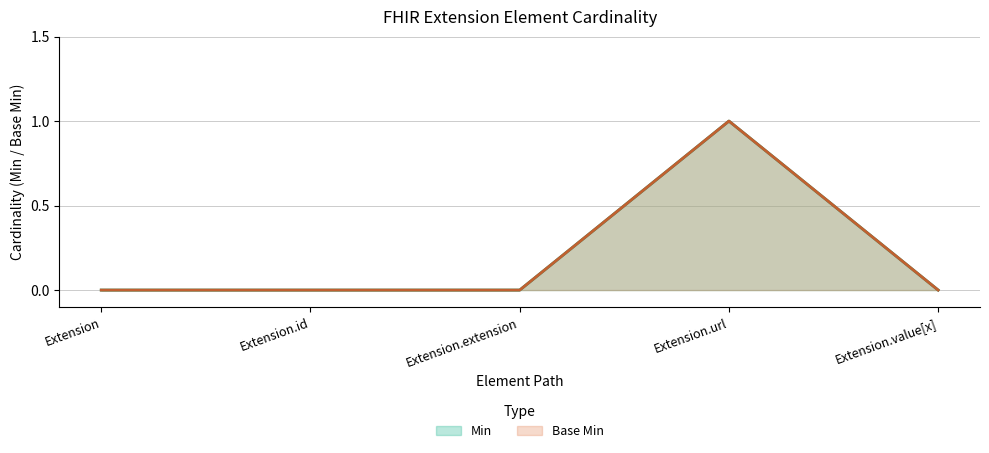

True or false: Base Min and Min cross at least once.

False